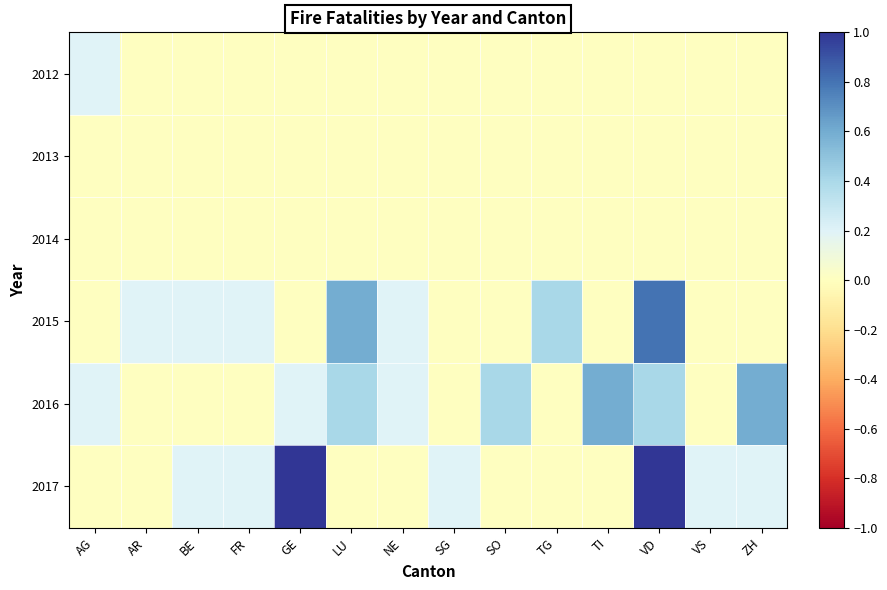

Which series has the largest total across all categories?

2016